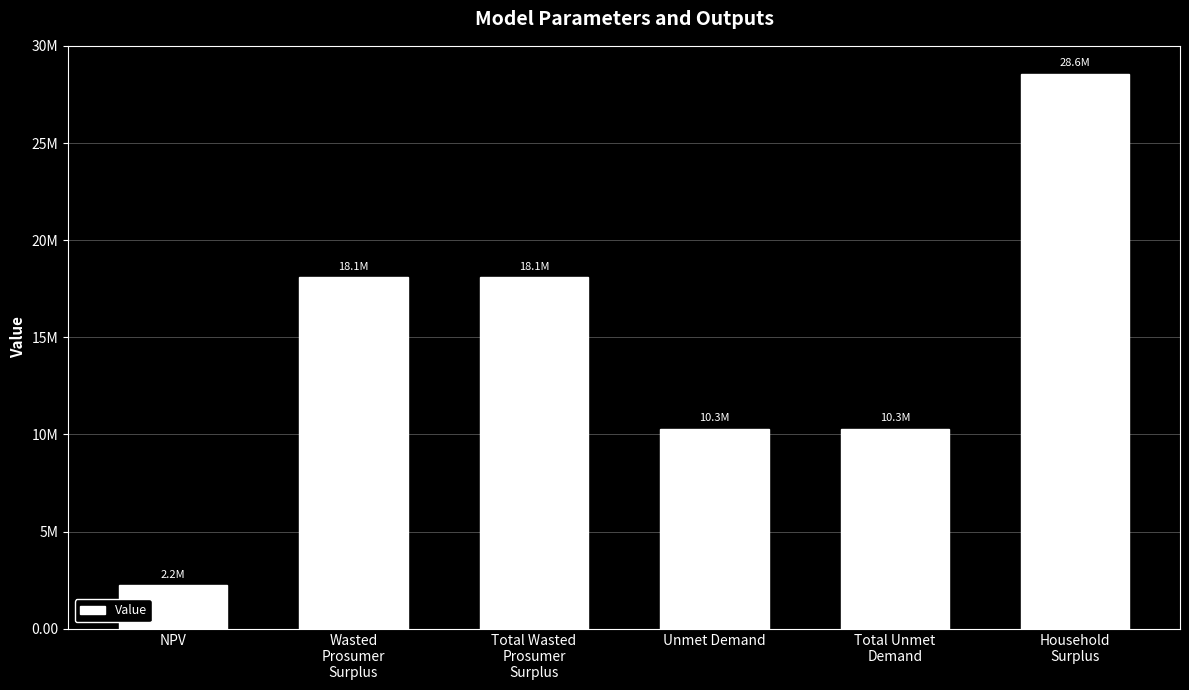

Which category has the lowest value across all series?

NPV